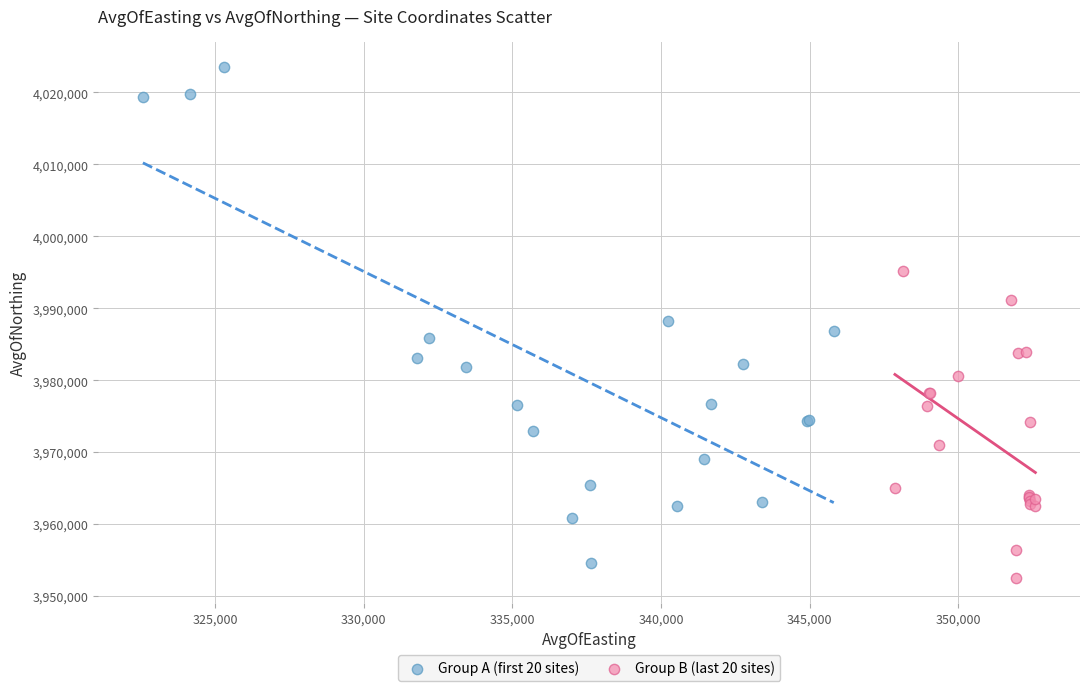

Which series has the largest Y range (max minus min)?

Group A (first 20 sites)